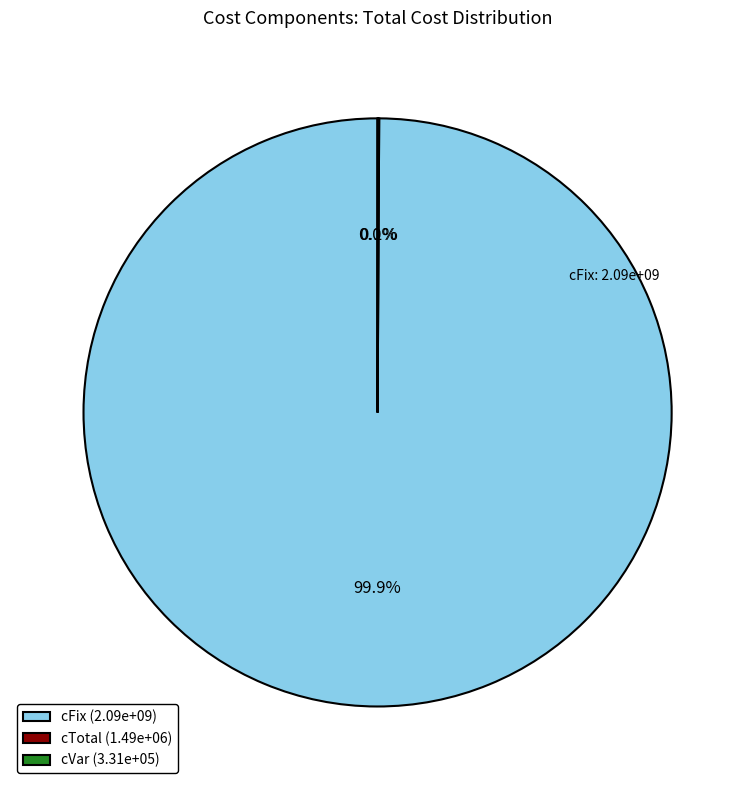

How much of the chart is everything except cFix (2.09e+09)?

0.1%